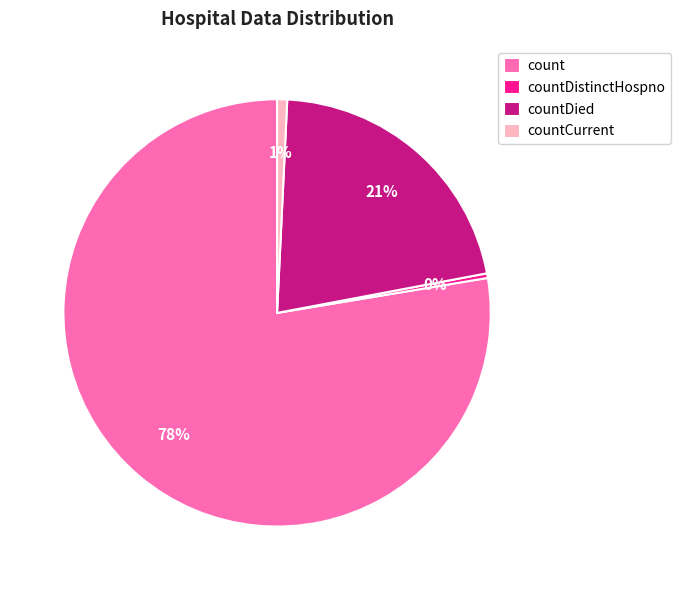

Does countCurrent account for over 50% of the chart?

No